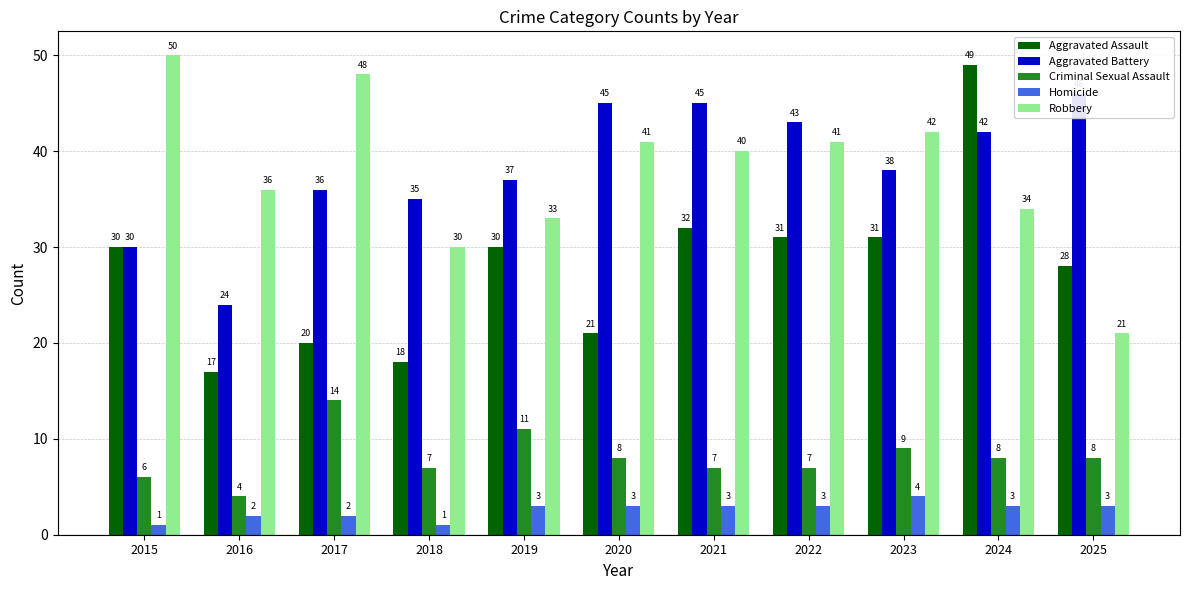

What is the sum of all Aggravated Assault values?

307